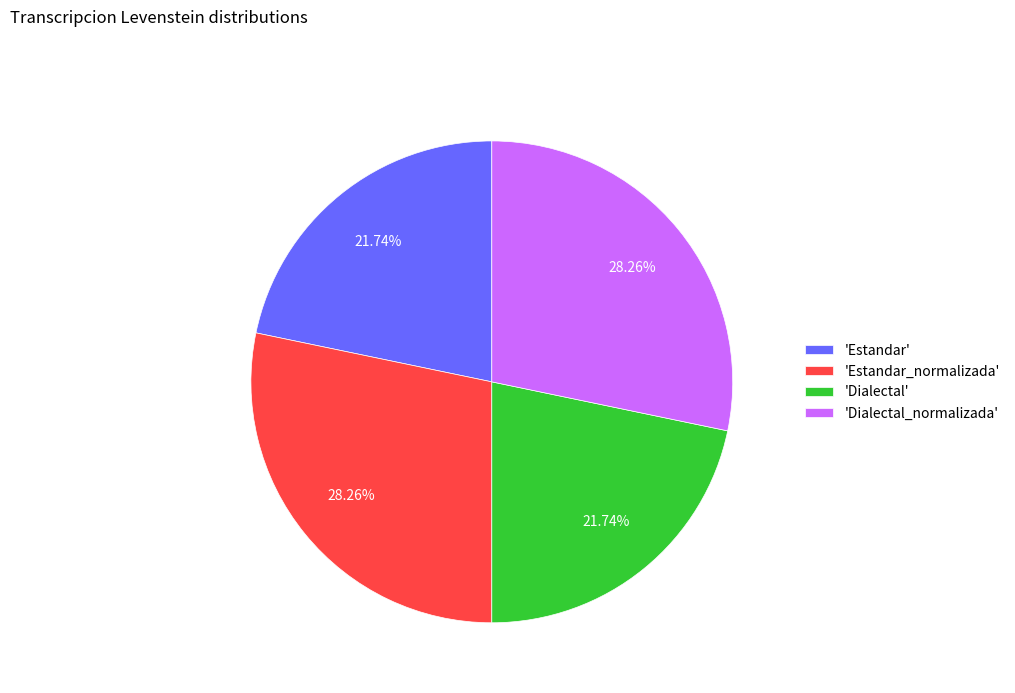

Count the number of slices in the pie.

4